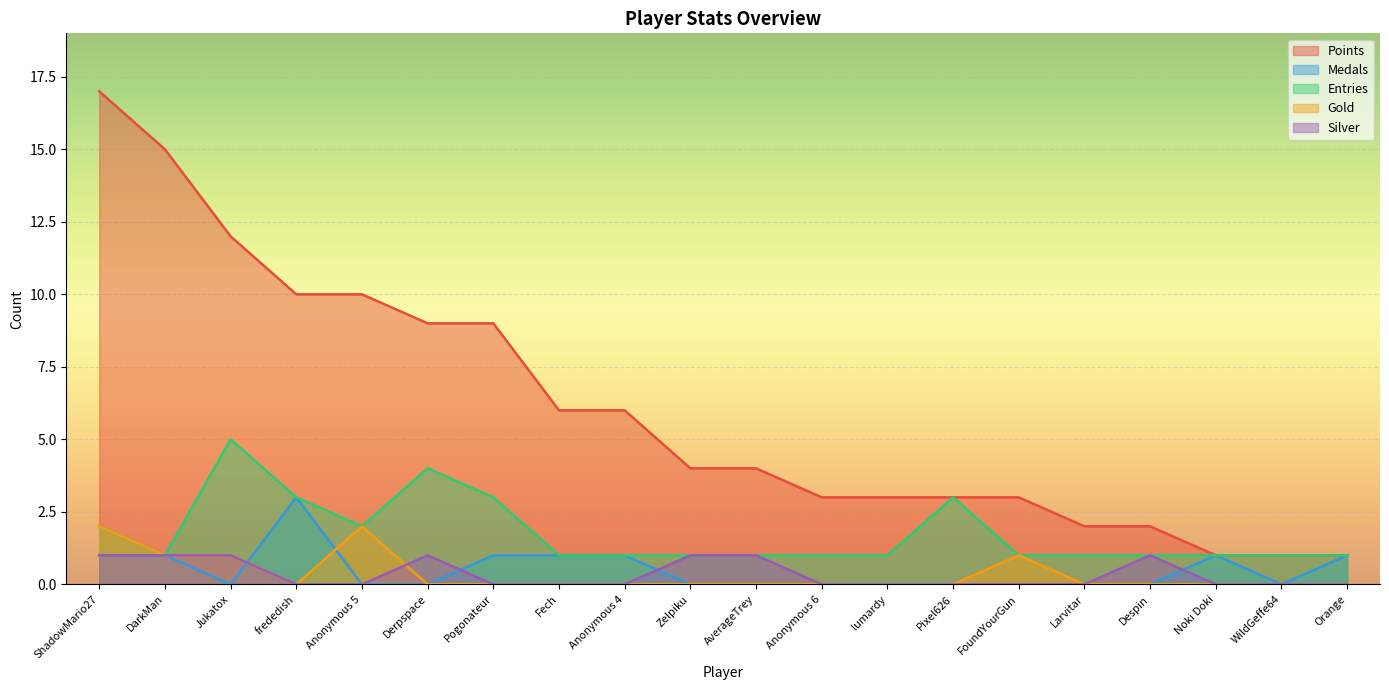

What is the difference between the maximum and second lowest values in the Medals series?

3